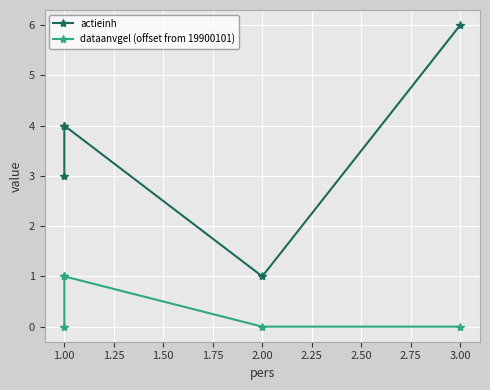

What is the label of the 4th point from the right?

1.00